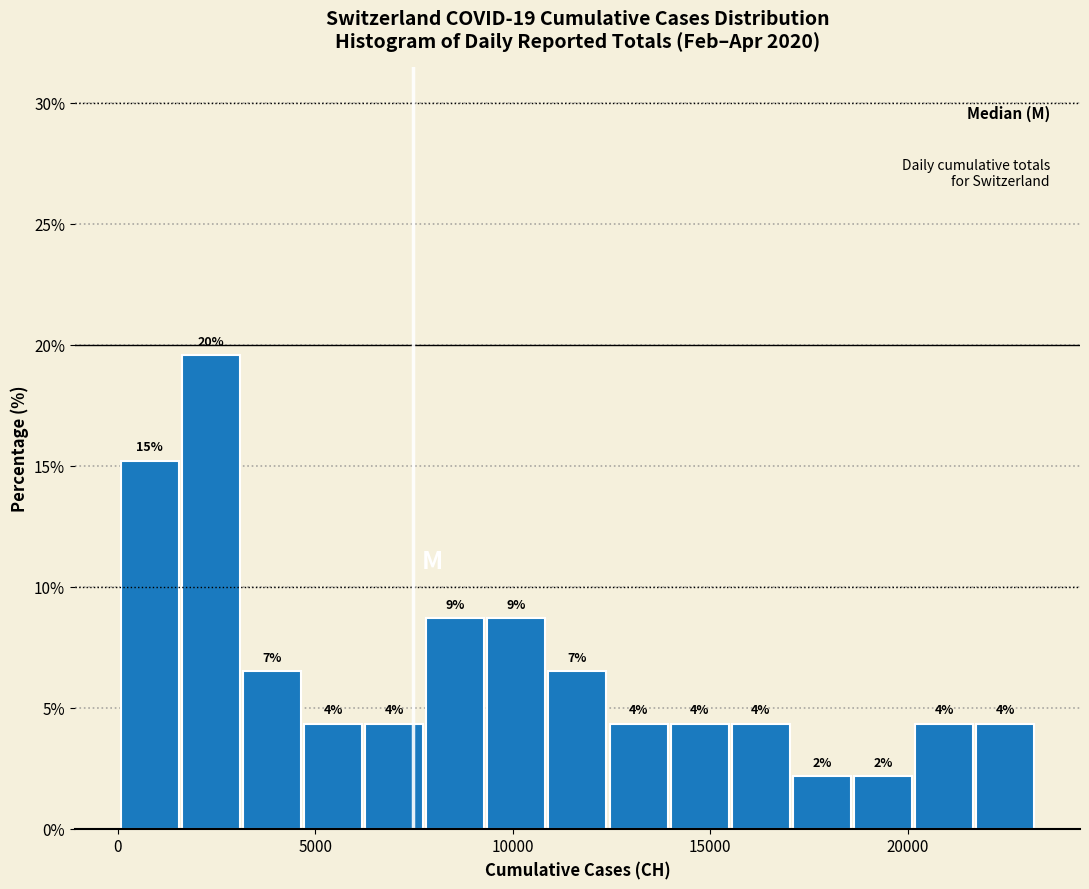

Around what value on the x-axis is the tallest bar? Give the approximate position of its centre, as read against the axis.

2500